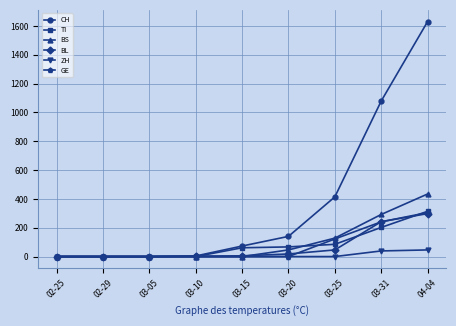

What is the label of the 1st point from the right?

04-04